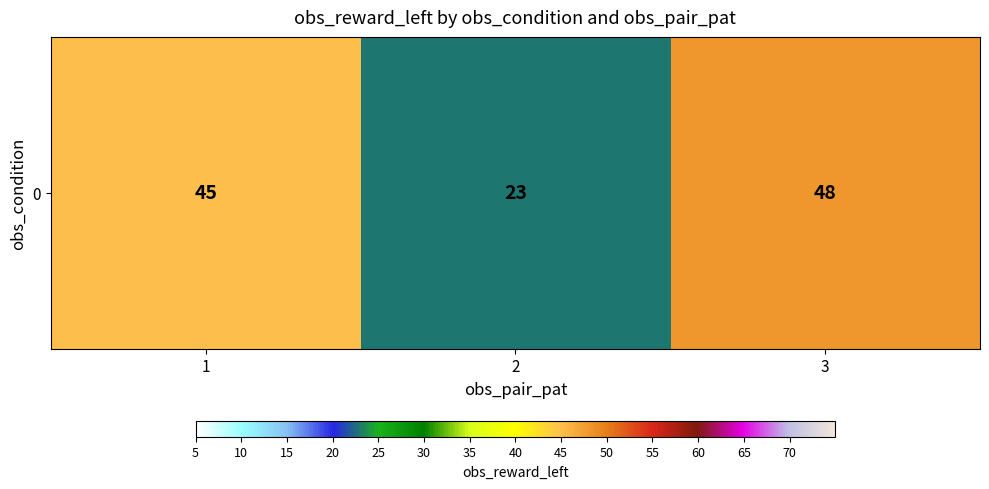

Count the values in the range 23 to 48.

3